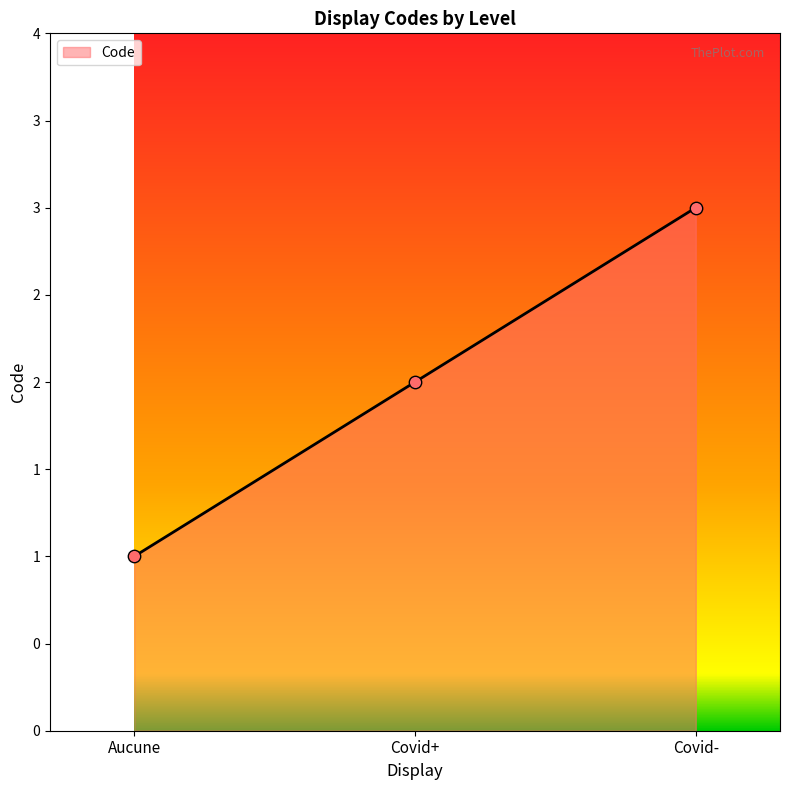

What is the change in value from Aucune to Covid+?

+1